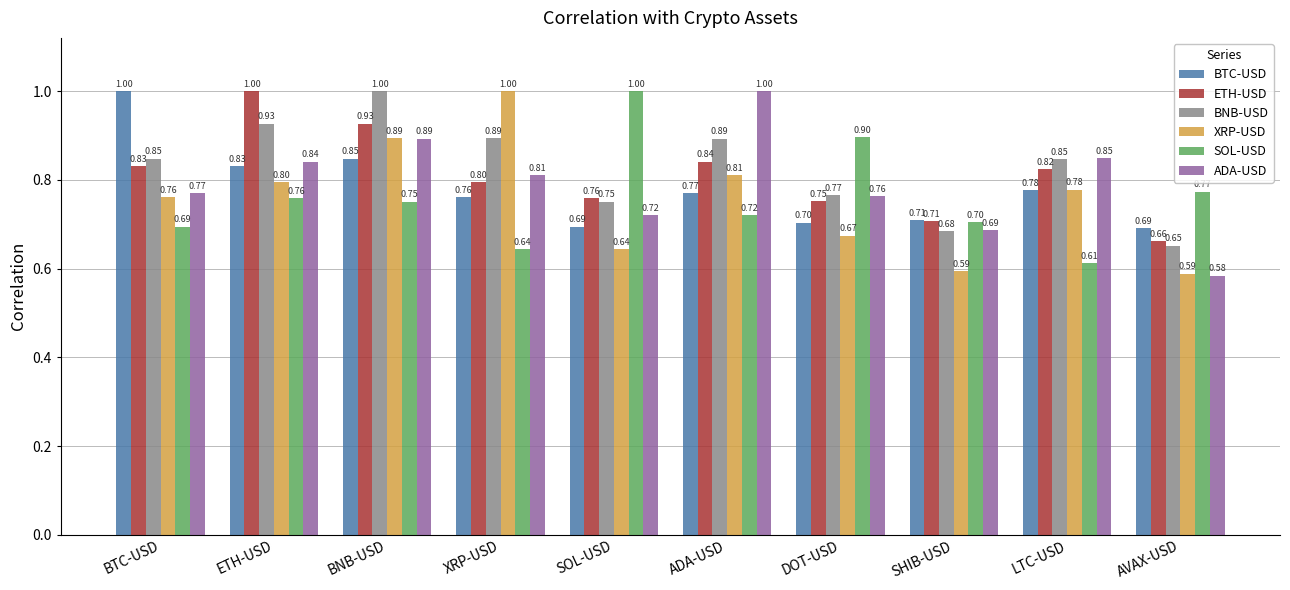

List the labels in order of SOL-USD value, largest first.

SOL-USD, DOT-USD, AVAX-USD, ETH-USD, BNB-USD, ADA-USD, SHIB-USD, BTC-USD, XRP-USD, LTC-USD